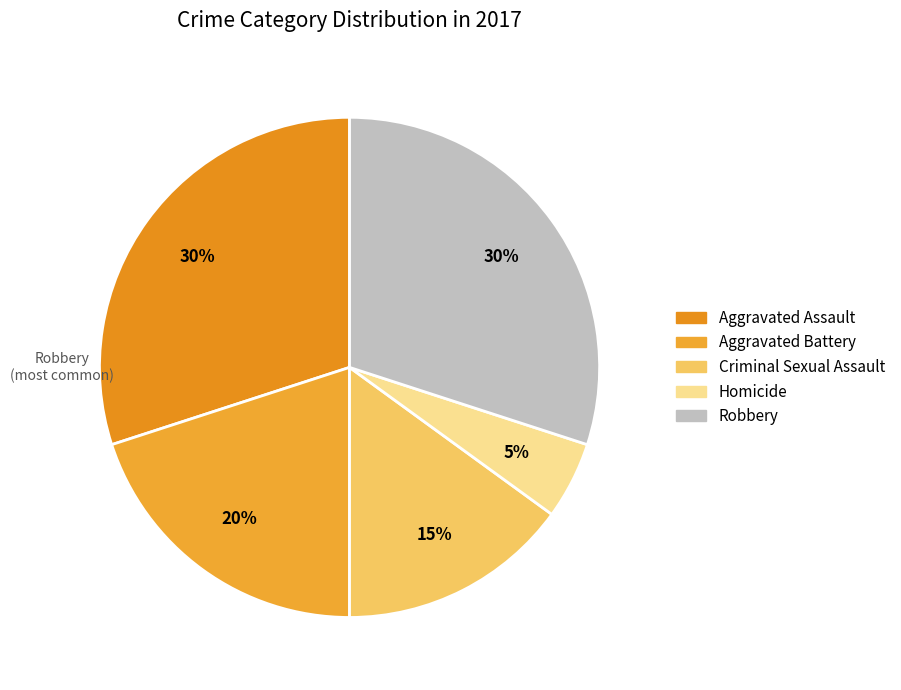

To the nearest percent, what portion does Aggravated Assault represent?

30%